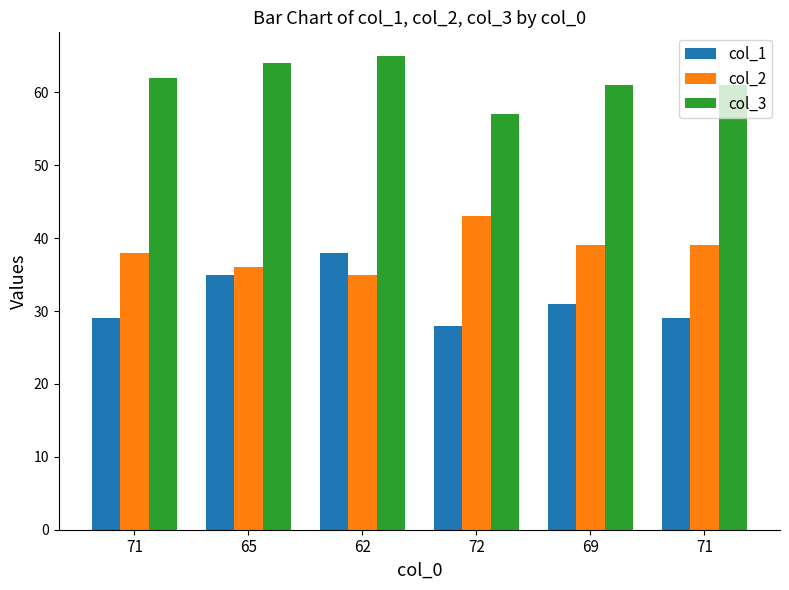

Which label corresponds to the smallest value in the chart?

72